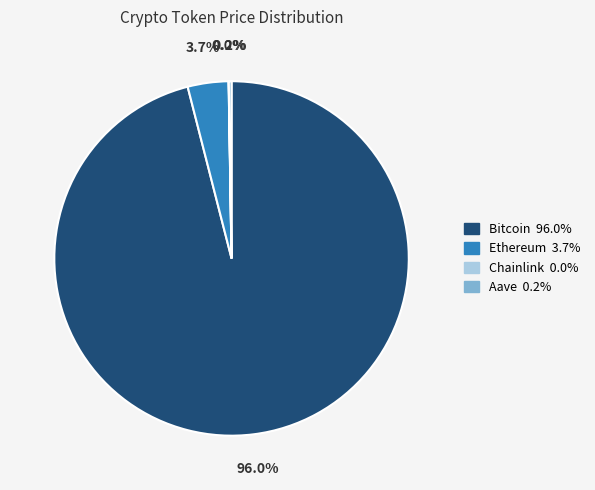

What is the largest slice in the pie chart?

Bitcoin